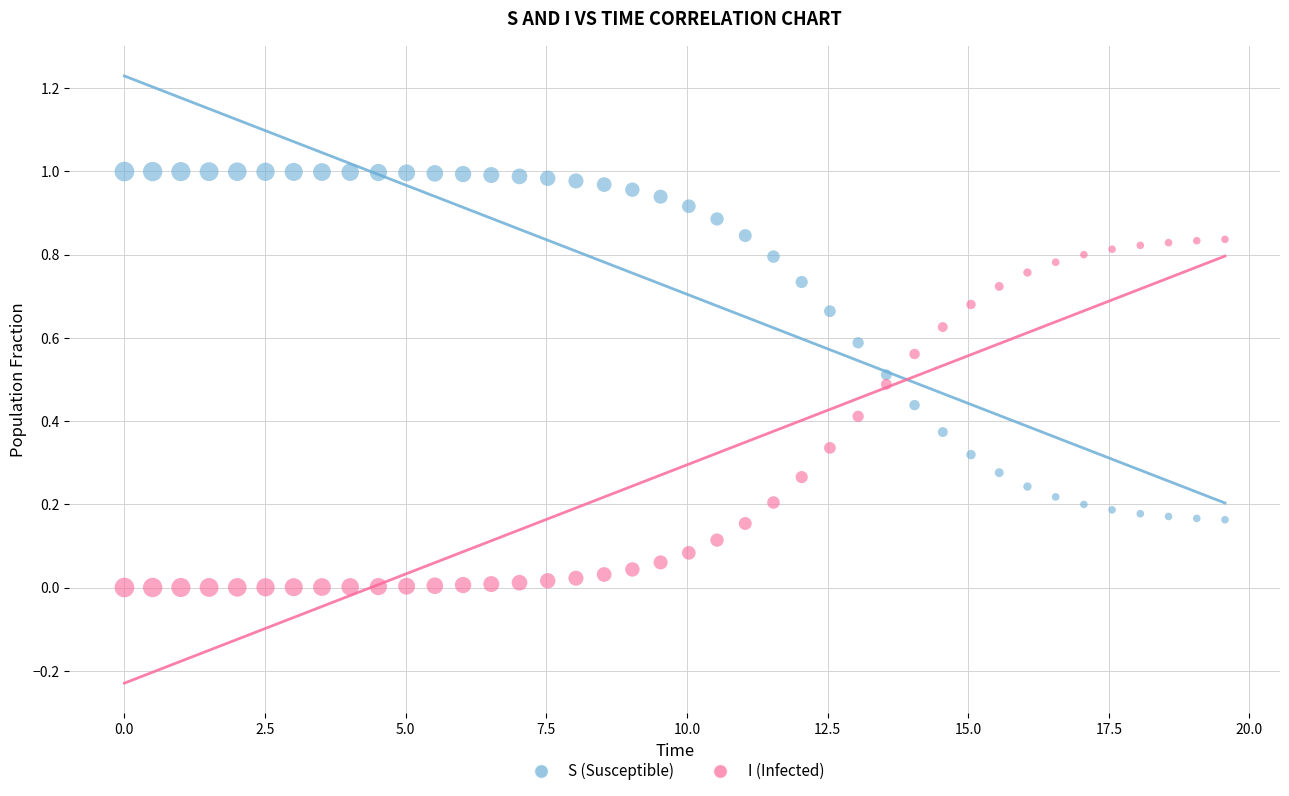

What is the X range (max minus min) for the scatter plot?

19.6